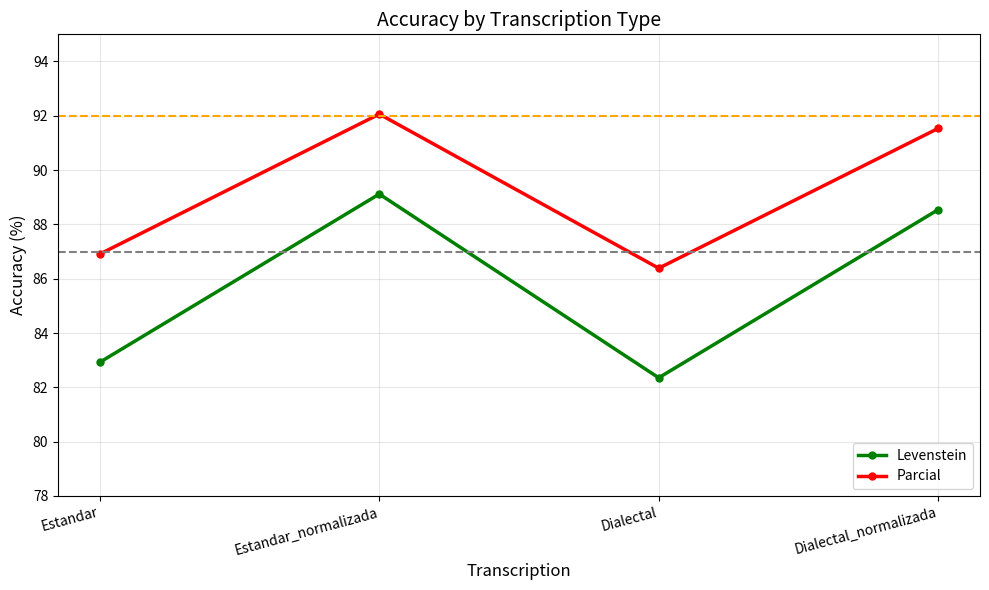

In Levenstein, how many points are higher than both neighbors (excluding endpoints)?

1